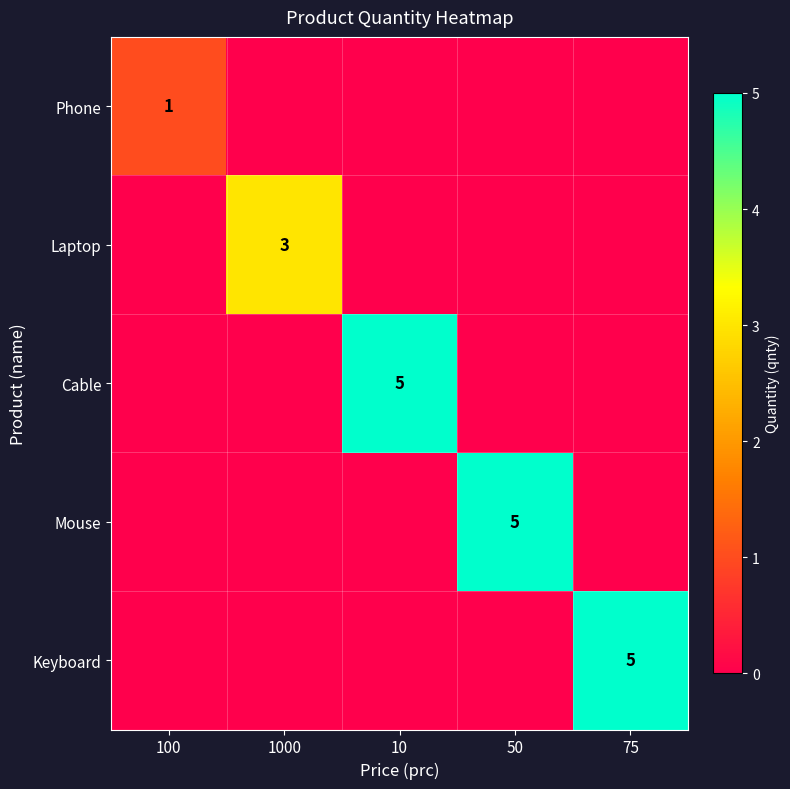

What is the maximum value shown in the chart?

5